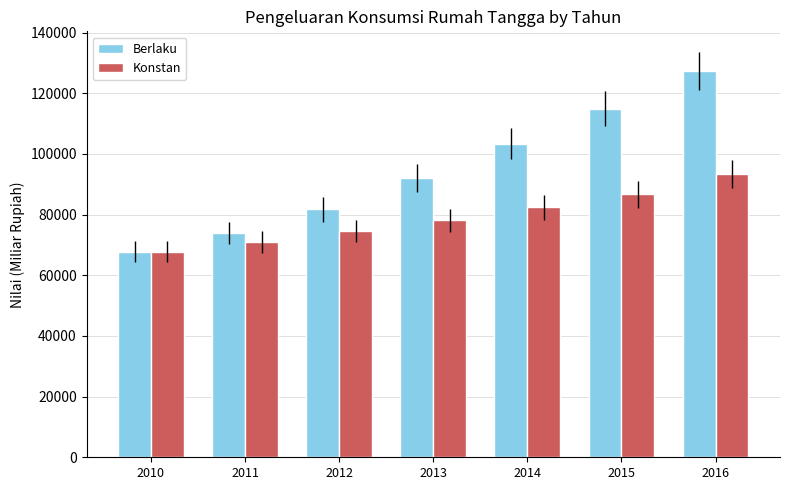

What is the maximum value for Konstan?

93431.0